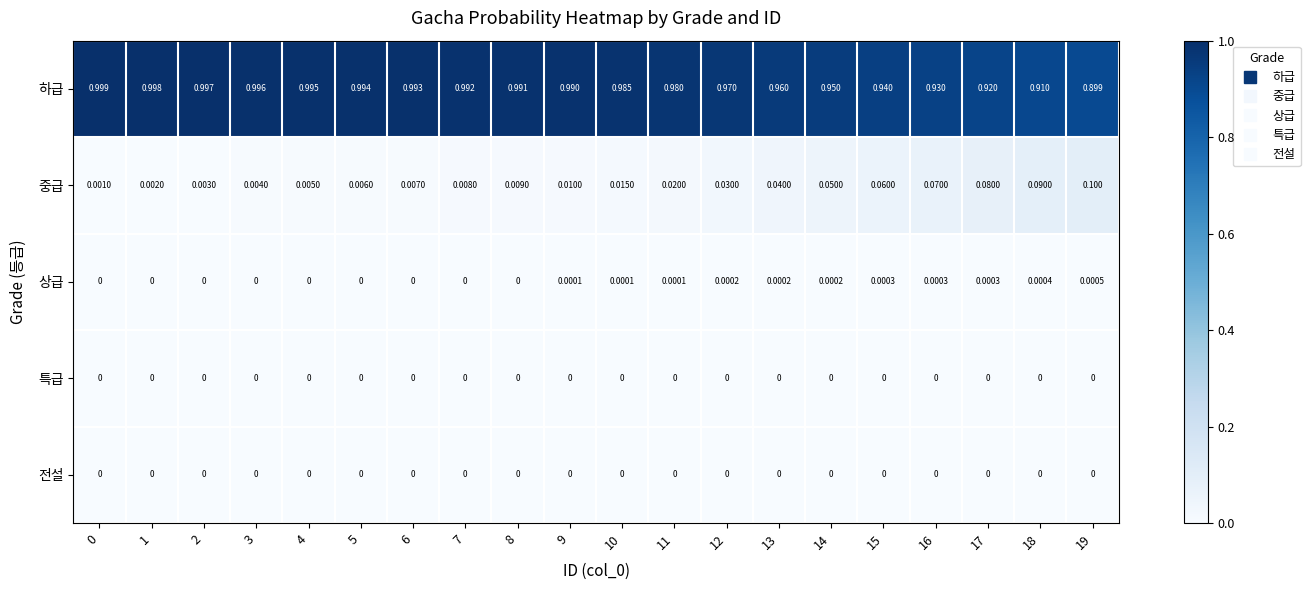

Is the value of 전설 at 16 greater than the value of 하급 at 7?

No